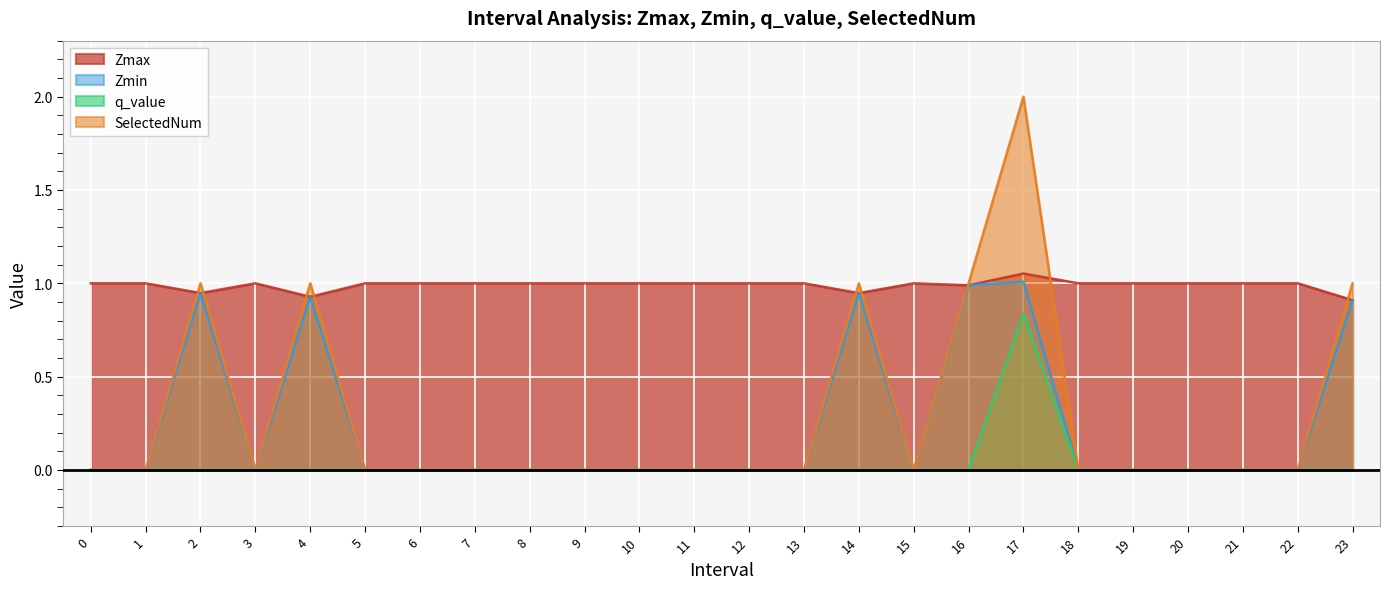

True or false: Zmin has a value of 0.9 at 4.

True